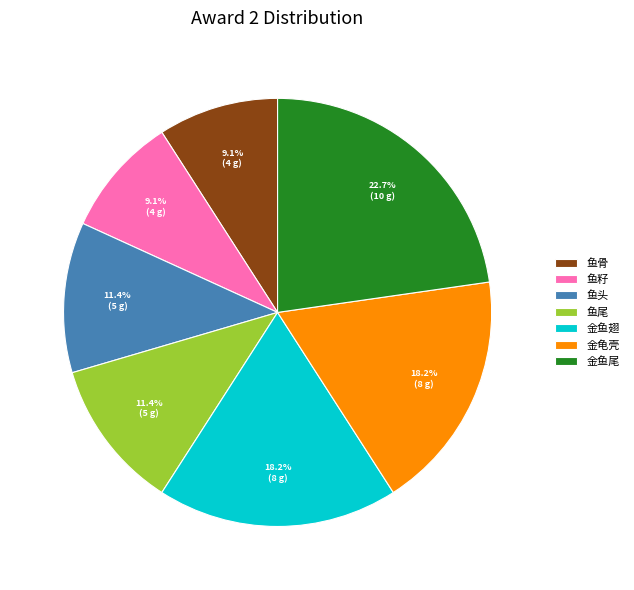

To the nearest percent, what portion does 金鱼尾 represent?

23%